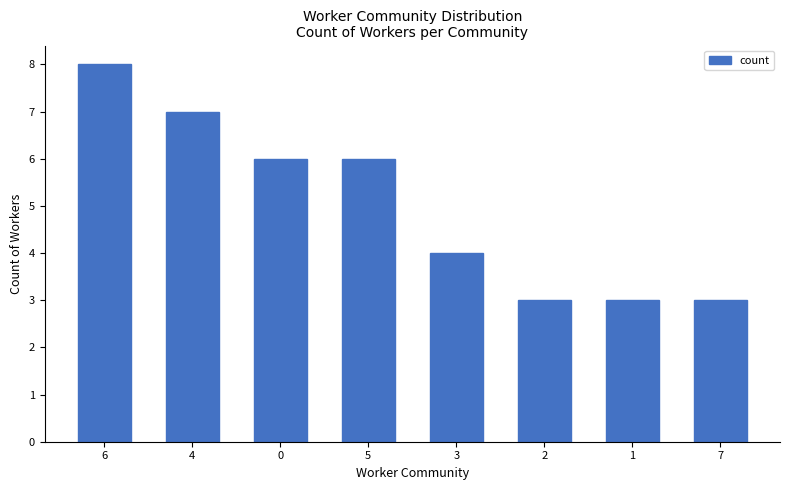

Reading right to left, extract all data points from this chart.

7=3	1=3	2=3	3=4	5=6	0=6	4=7	6=8